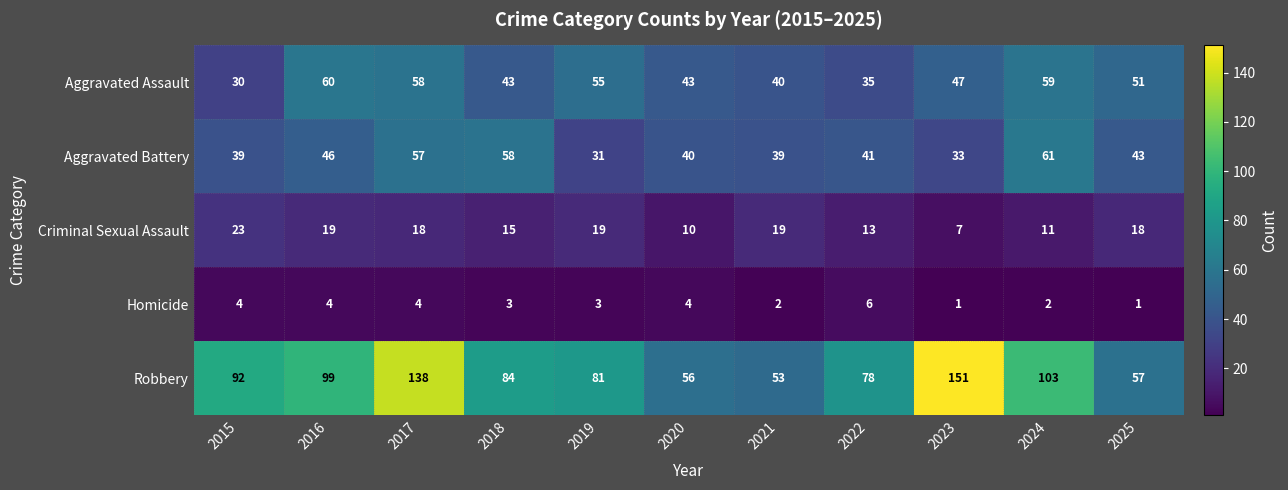

At 2021, list the series in order from smallest to largest.

Homicide, Criminal Sexual Assault, Aggravated Battery, Aggravated Assault, Robbery